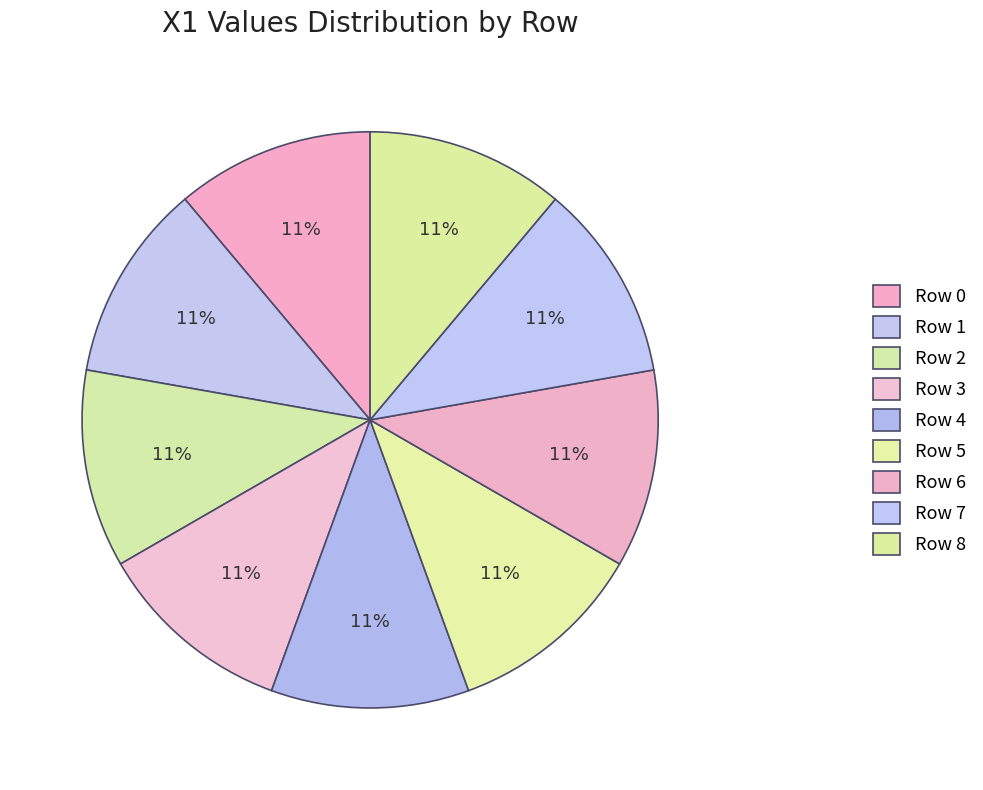

Count the number of slices in the pie.

9